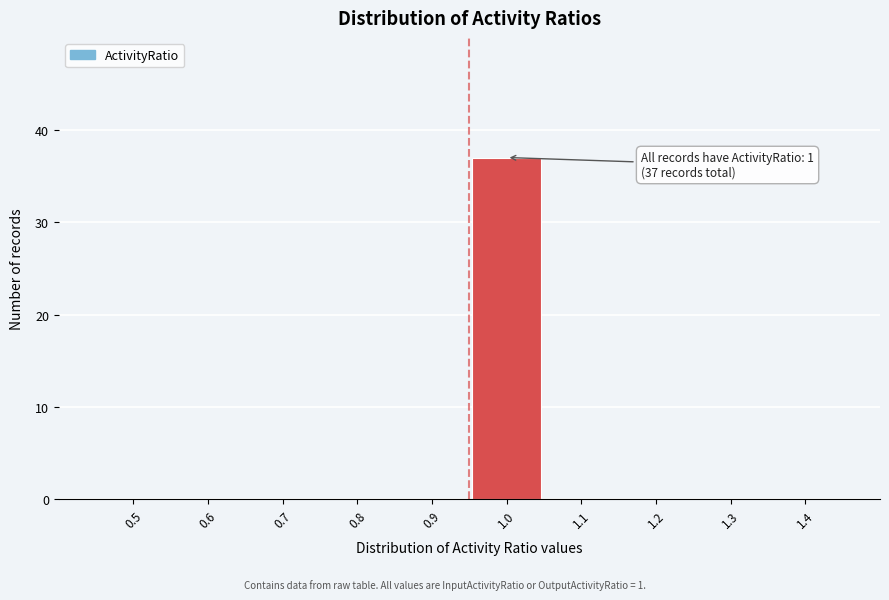

Reading left to right, extract all data points from this chart.

0.5=0	0.6=0	0.7=0	0.8=0	0.9=0	1.0=37	1.1=0	1.2=0	1.3=0	1.4=0